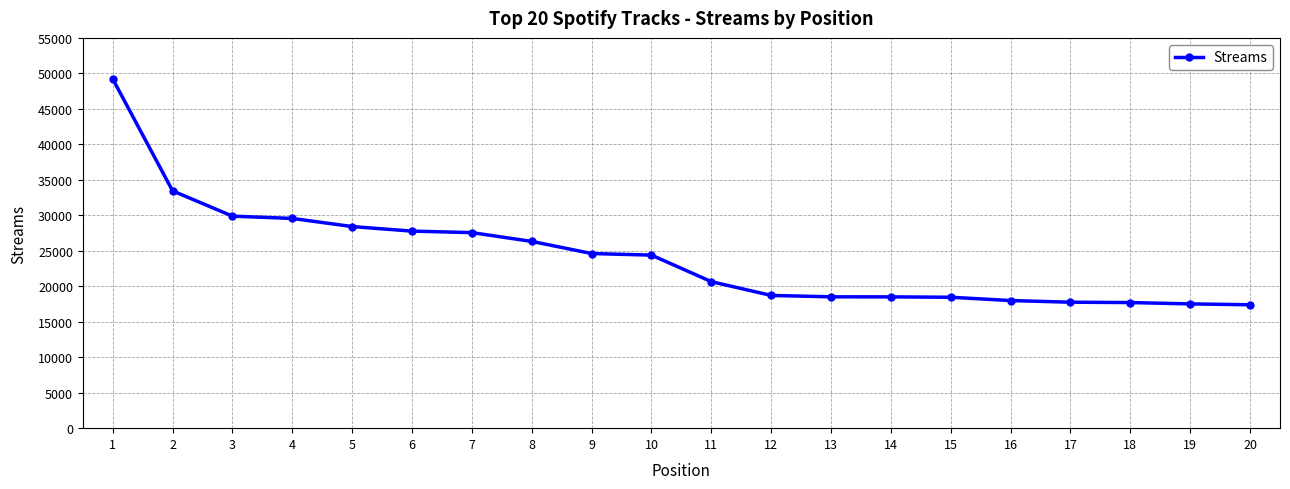

What is the sum of all values?

484285